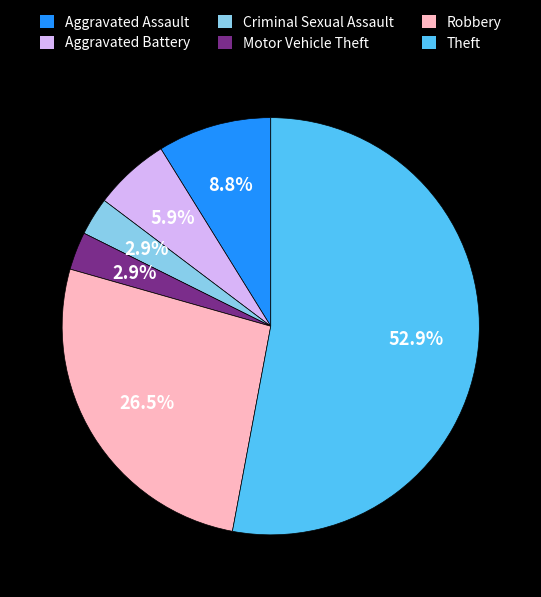

How many slices are in this pie chart?

6